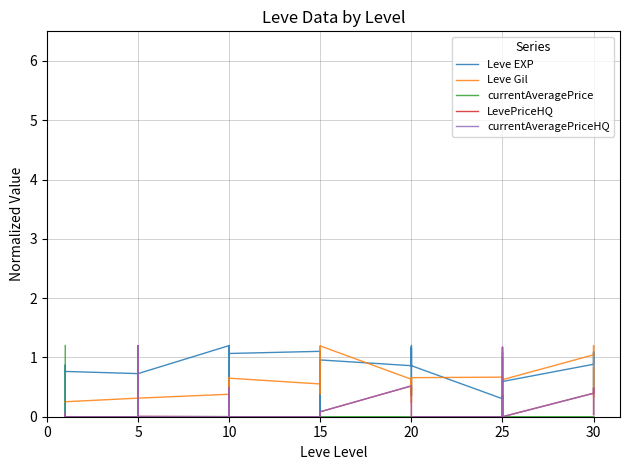

At how many categories does at least one series exceed 0?

40